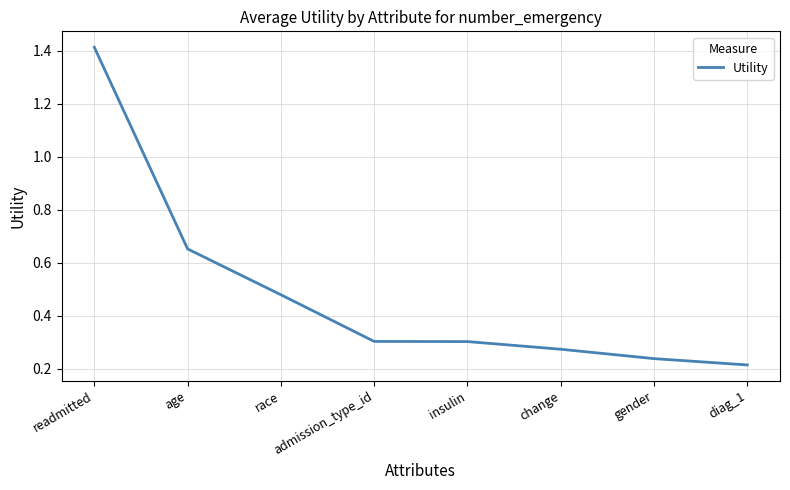

What is the difference between the maximum and second lowest values?

1.2